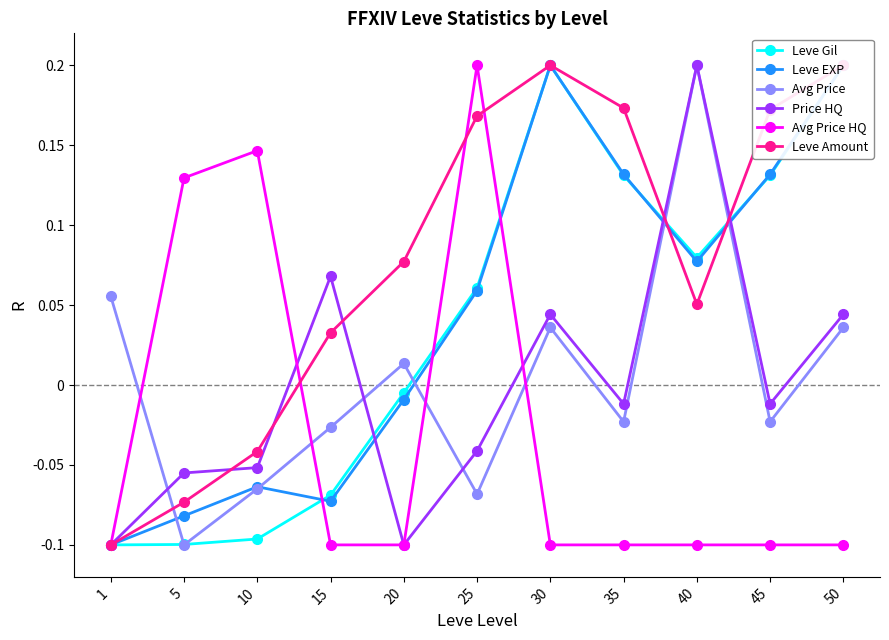

True or false: Leve EXP has more than 0 points higher than both neighbors.

True